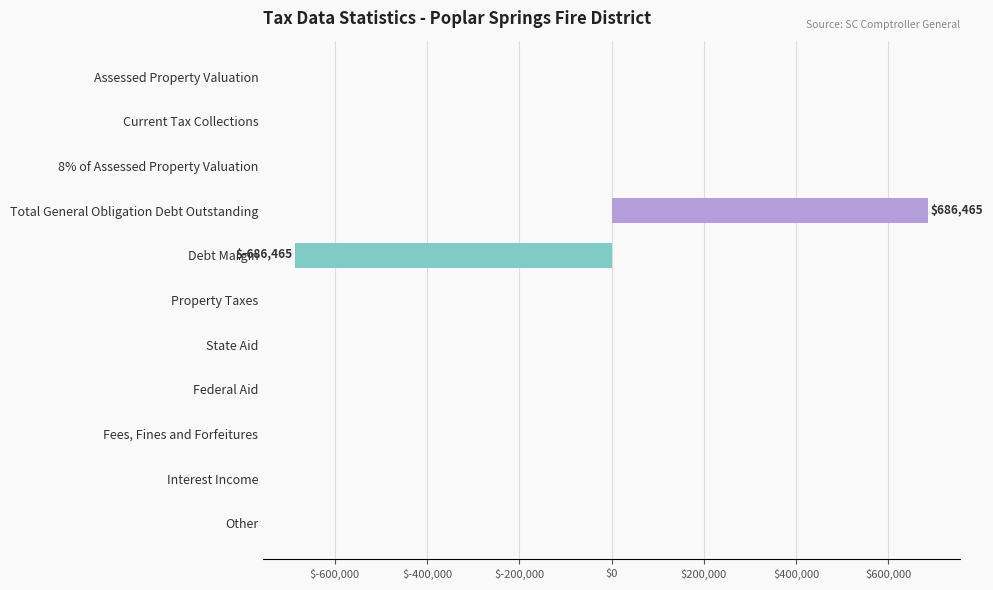

Is it true that the value at Property Taxes is 0?

True